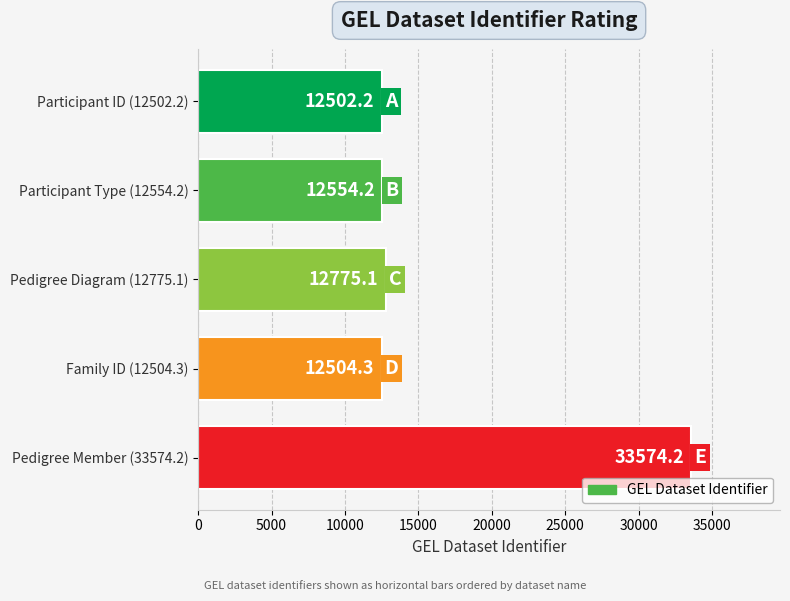

Does the chart contain any negative values?

No